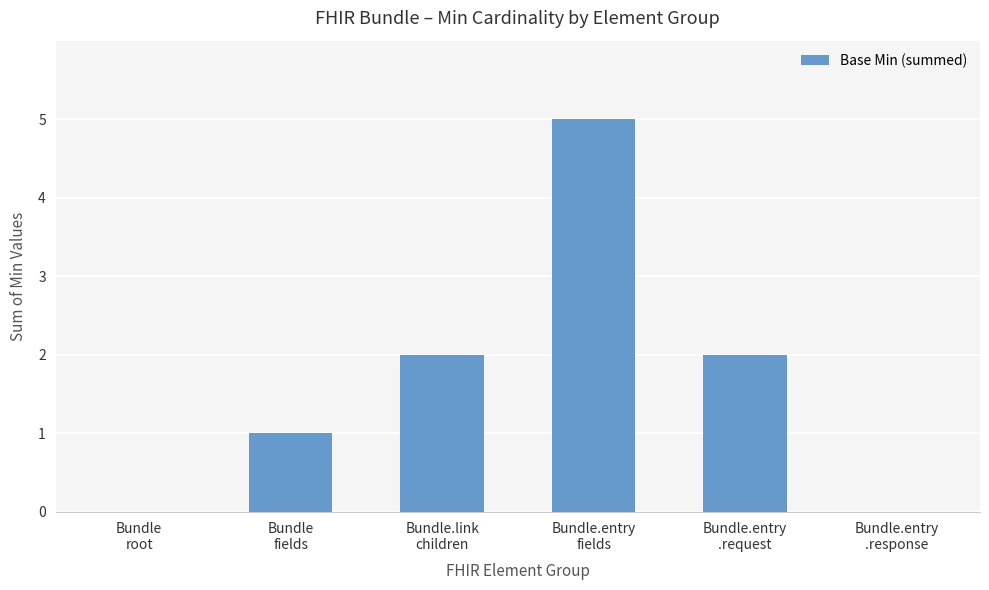

What is the greatest value displayed?

5